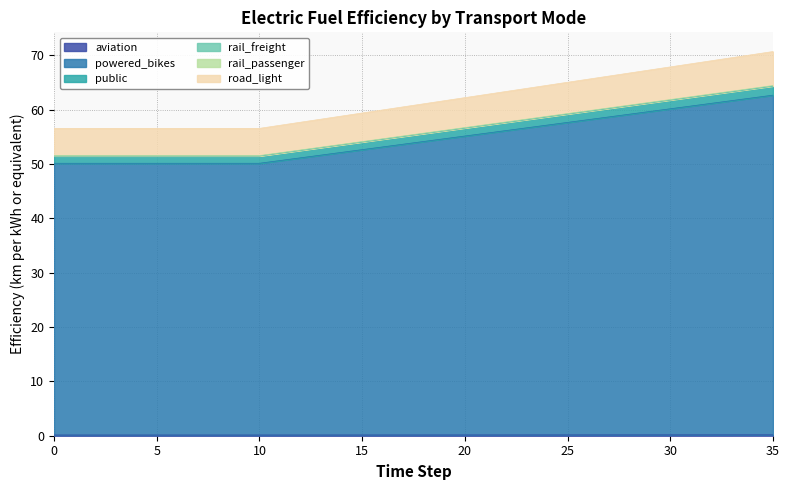

True or false: rail_passenger has more than 0 interior local peaks.

False